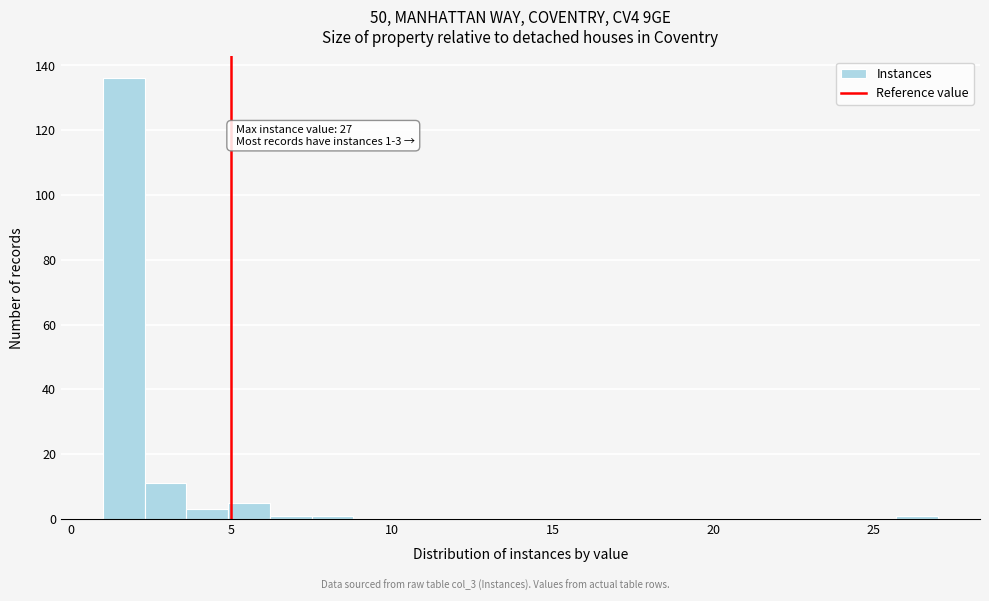

Around what value on the x-axis is the tallest bar? Give the approximate position of its centre, as read against the axis.

1.5